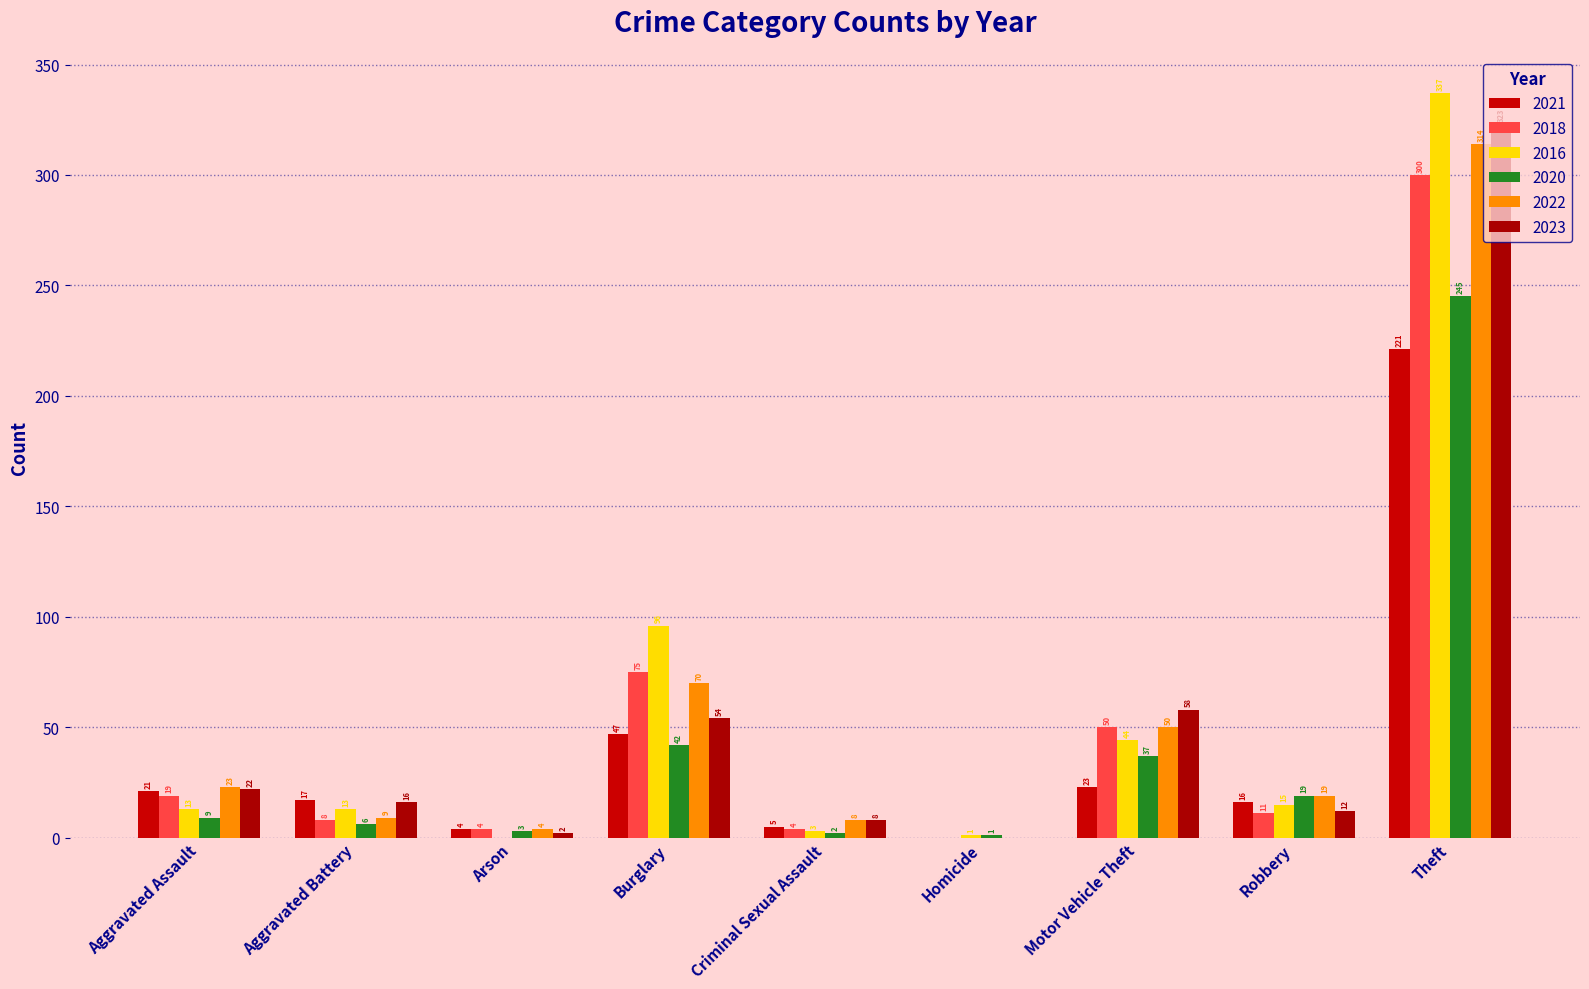

What is the value of the 2018 bar at the 1st from the left?

19